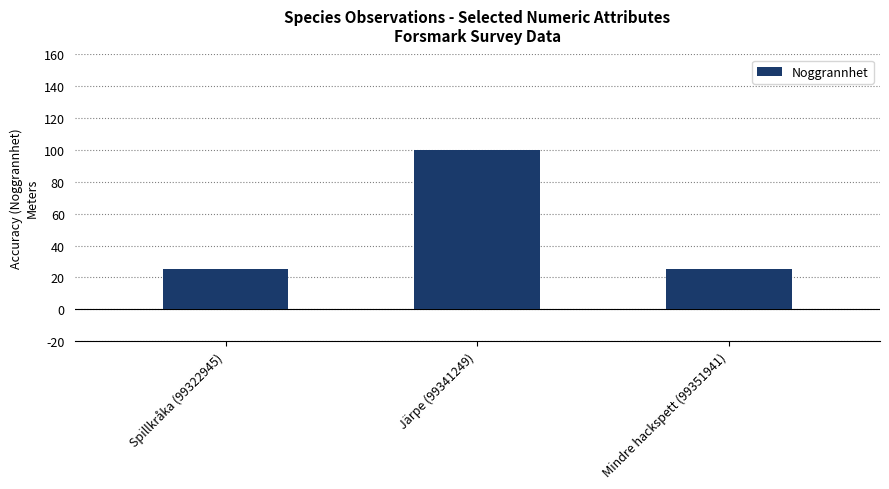

Reading left to right, transcribe all the data shown in this chart.

25	100	25